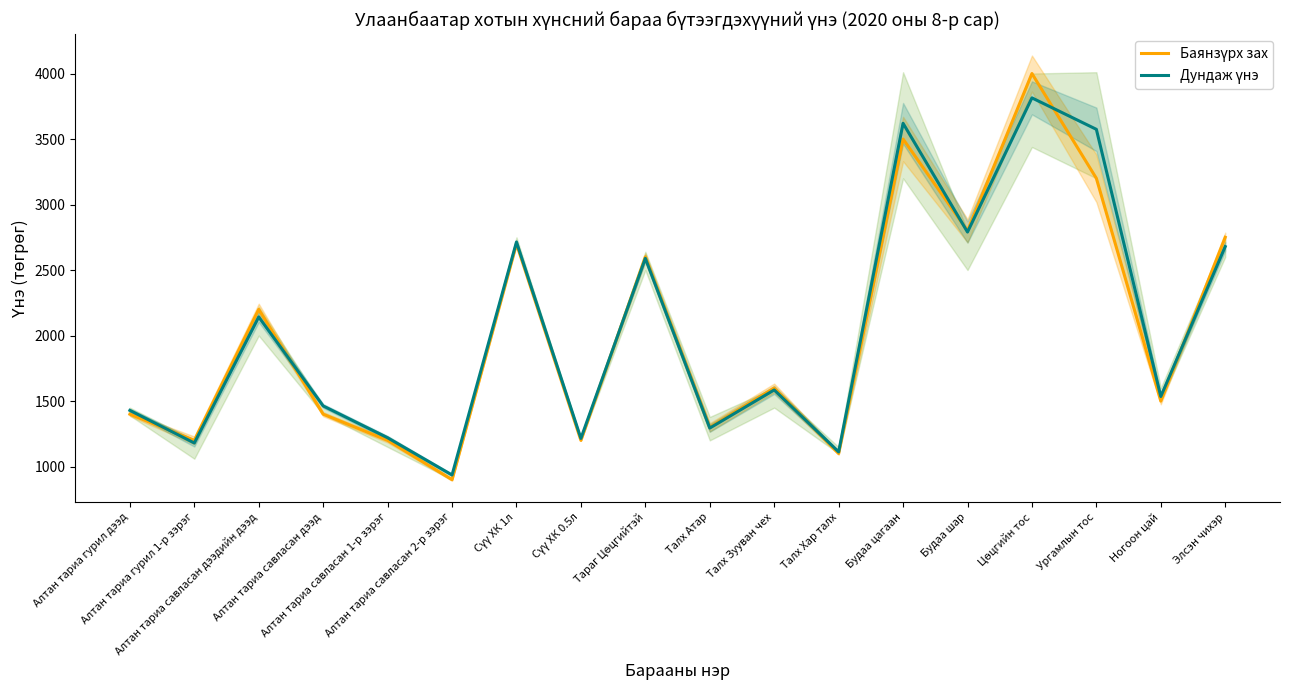

Reading left to right, extract all data points from this chart.

Баянзүрх зах: 1400	1200	2200	1400	1200	900	2700	1200	2600	1300	1600	1100	3500	2800	4000	3200	1500	2750
Дундаж үнэ: 1429	1180	2142	1463	1220	936	2714	1215	2589	1294	1585	1112	3620	2790	3814	3574	1535	2679